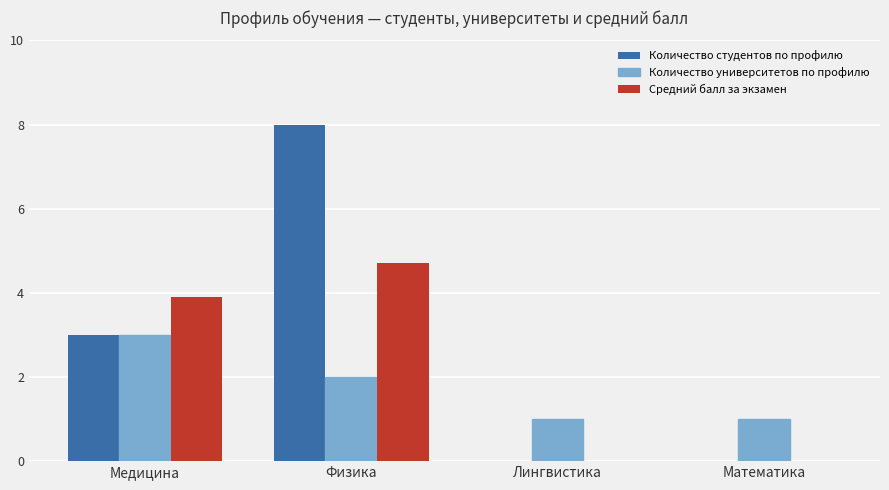

The Количество университетов по профилю series shows 1.0 at Математика. True or false?

True